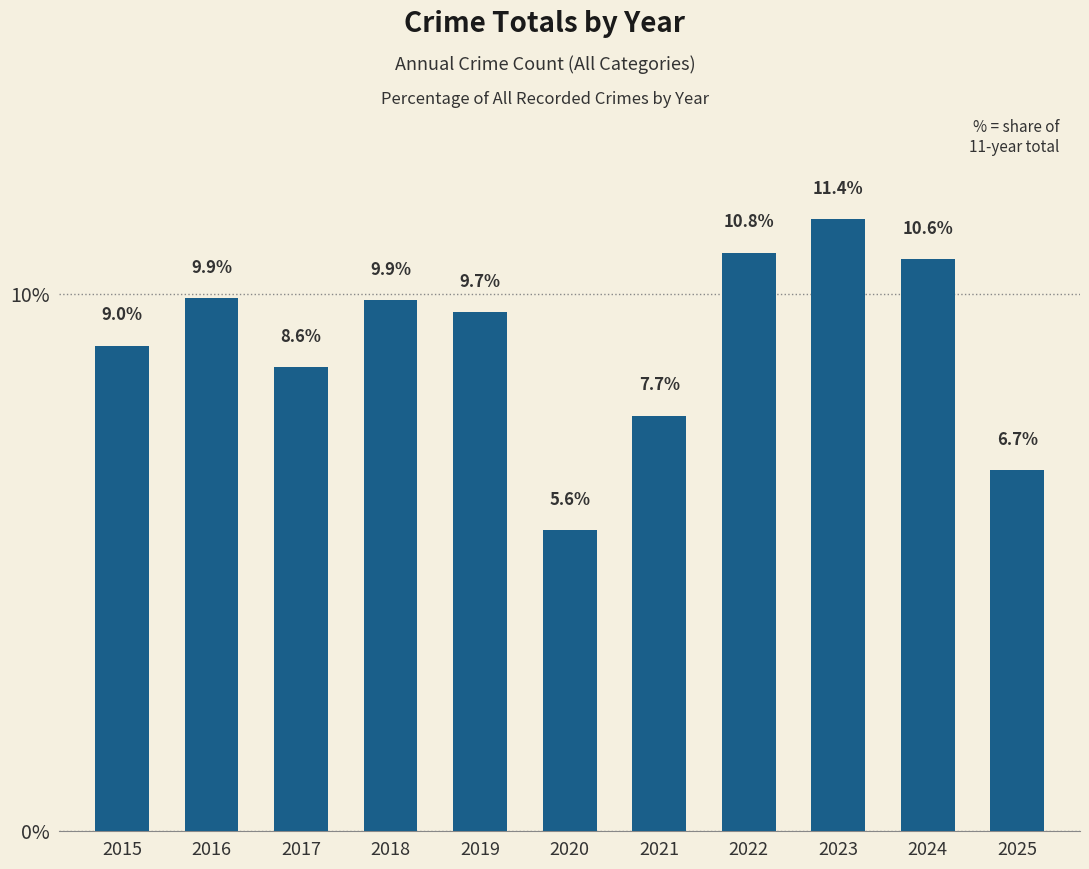

Which category has the lowest value across all series?

2020